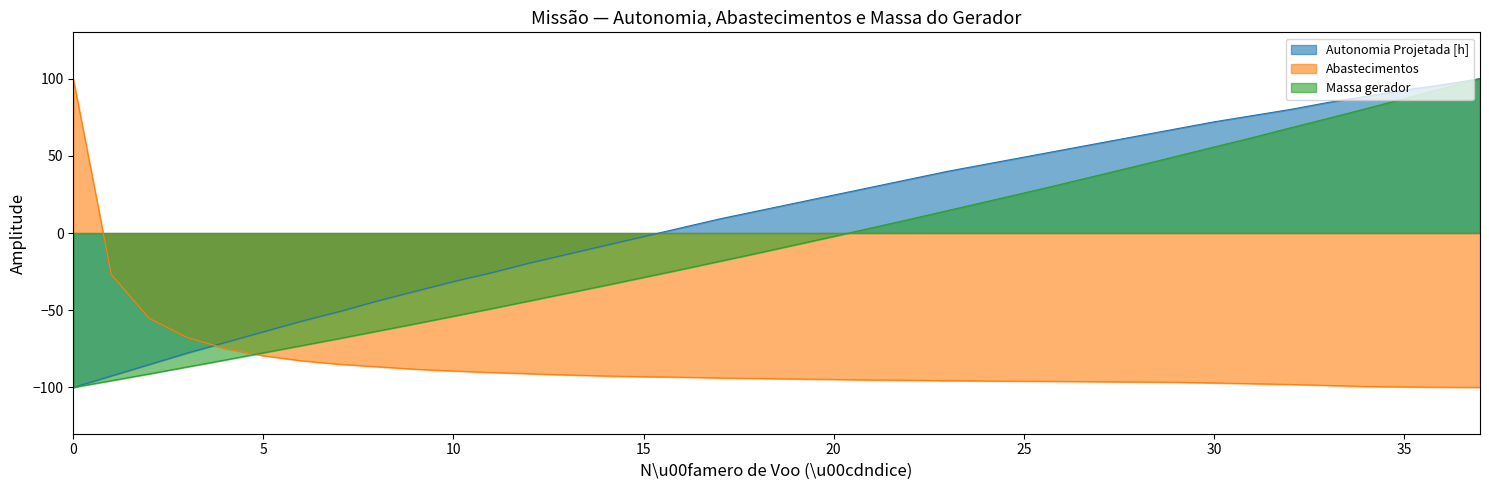

Reading left to right, extract all data points from this chart.

Autonomia Projetada [h]: -100.0	-92.6	-85.1	-77.7	-70.9	-64.0	-57.1	-50.9	-44.0	-37.7	-31.4	-25.7	-19.4	-13.7	-8.0	-2.3	3.4	9.1	14.3	19.4	24.6	29.7	34.9	40.0	44.6	49.1	53.7	58.3	62.9	67.4	72.0	76.0	80.0	84.6	88.6	92.6	96.0	100.0
Abastecimentos: 100.0	-26.9	-55.3	-67.7	-74.8	-79.5	-82.7	-85.0	-86.6	-88.2	-89.3	-90.3	-91.1	-91.9	-92.6	-93.1	-93.4	-93.9	-94.2	-94.5	-94.8	-95.2	-95.3	-95.6	-95.8	-96.0	-96.1	-96.3	-96.4	-96.6	-97.1	-97.6	-98.1	-98.7	-99.4	-99.7	-99.8	-100.0
Massa gerador: -100.0	-95.6	-91.2	-86.7	-82.2	-77.6	-72.9	-68.3	-63.5	-58.8	-53.9	-49.0	-43.9	-38.9	-33.9	-28.7	-23.6	-18.3	-13.0	-7.6	-2.2	3.4	8.9	14.6	20.2	25.9	31.7	37.6	43.6	49.6	55.7	61.7	68.0	74.2	80.5	87.0	93.6	100.0